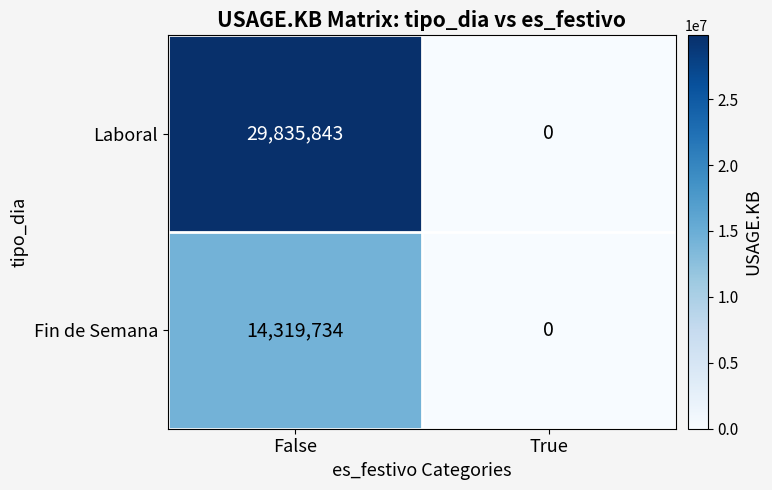

Read the Laboral value at False.

29835843